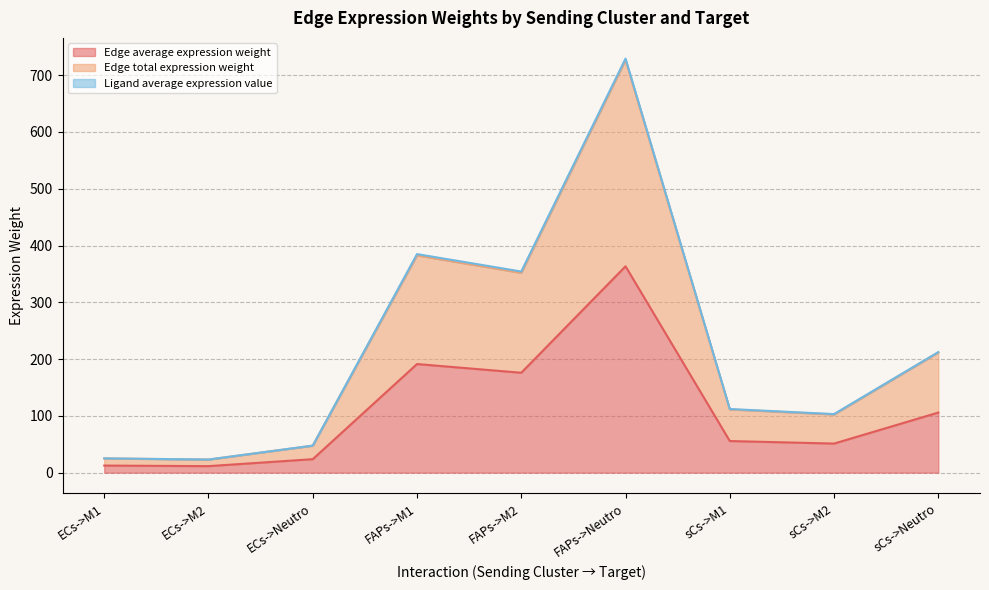

Is the value of Edge total expression weight at ECs->M2 greater than the value of Edge average expression weight at sCs->M1?

No